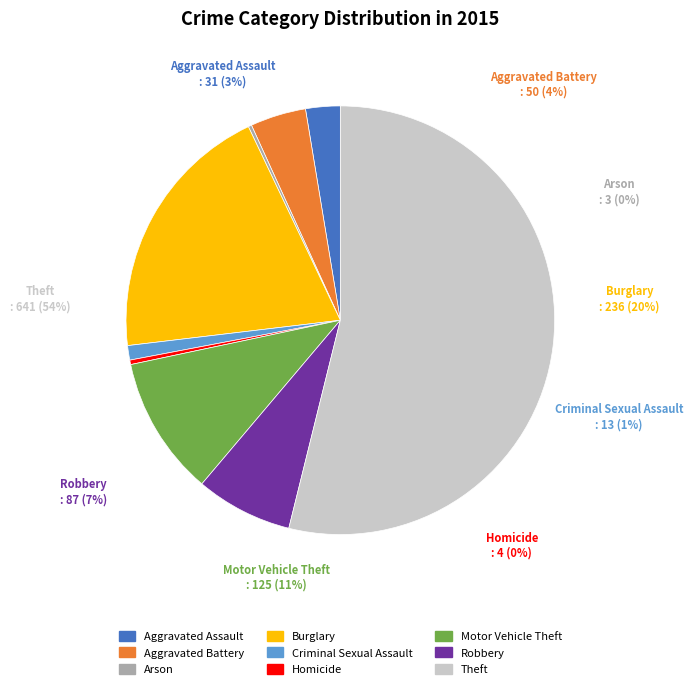

The Theft slice represents 40% of the pie. True or false?

False